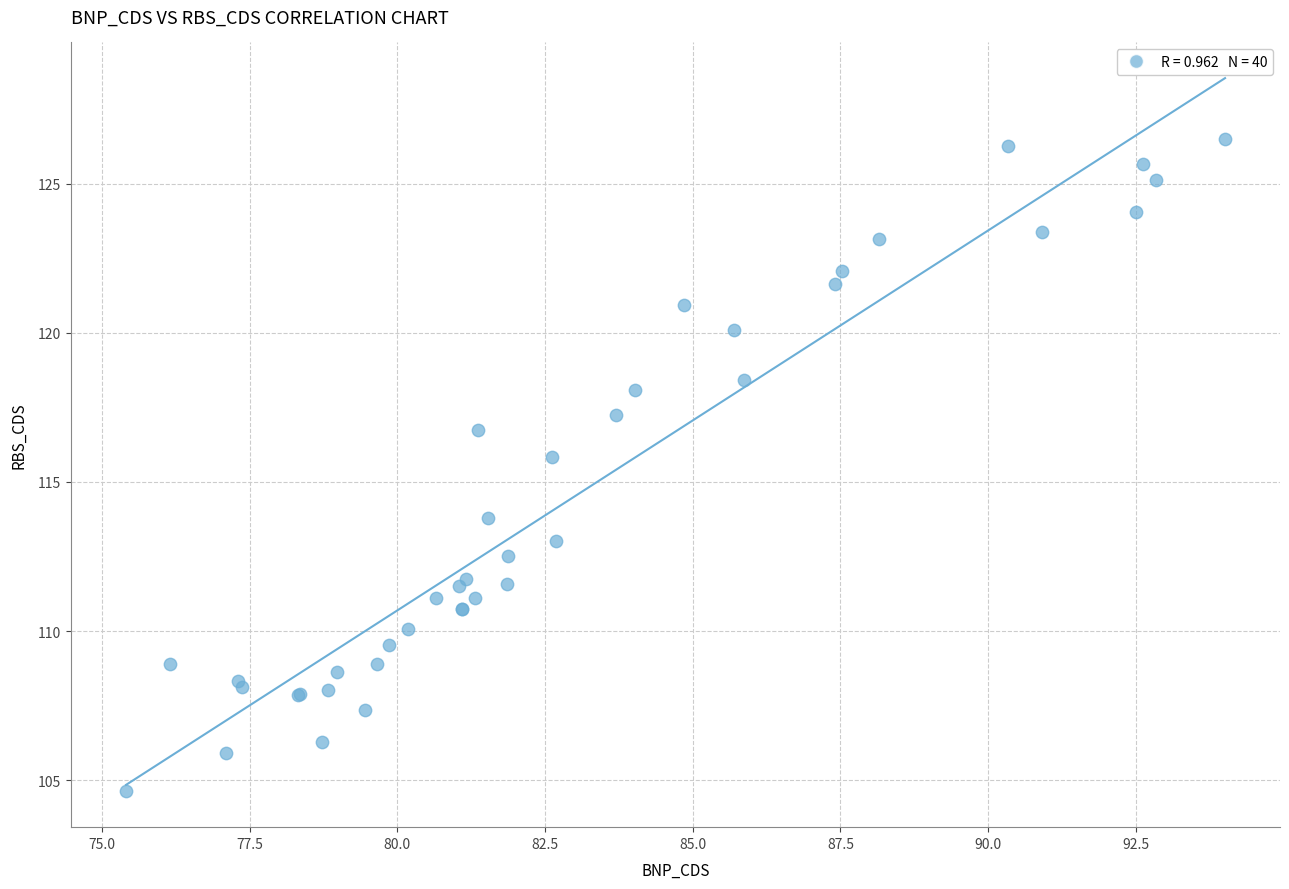

What Y value in the scatter plot is closest to 115?

115.8